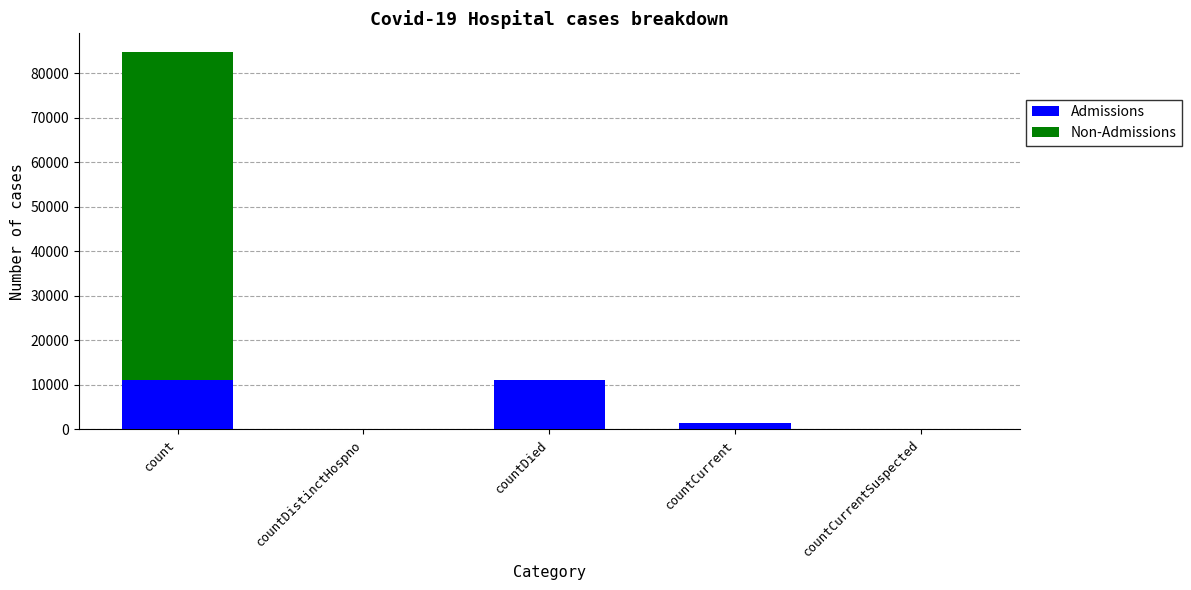

How many Admissions values are between 0 and 10986?

5